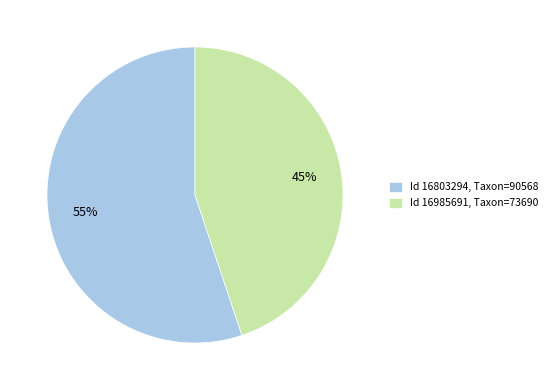

Which has a higher value, Id 16985691, Taxon=73690 or Id 16803294, Taxon=90568?

Id 16803294, Taxon=90568